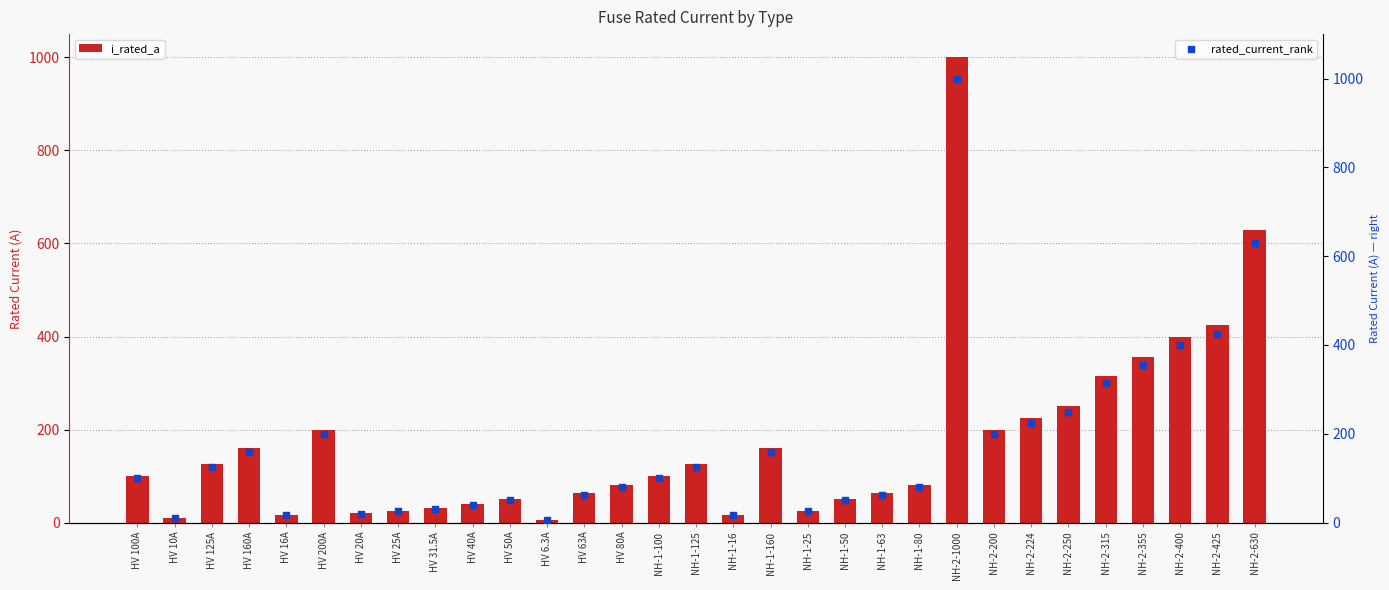

Which series reaches the maximum Y coordinate?

i_rated_a